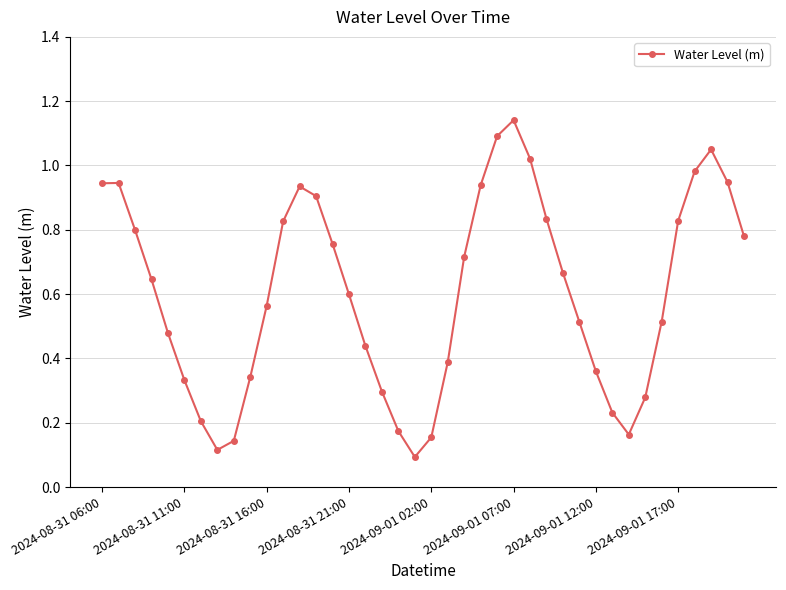

True or false: the data has more than 2 interior local peaks.

True